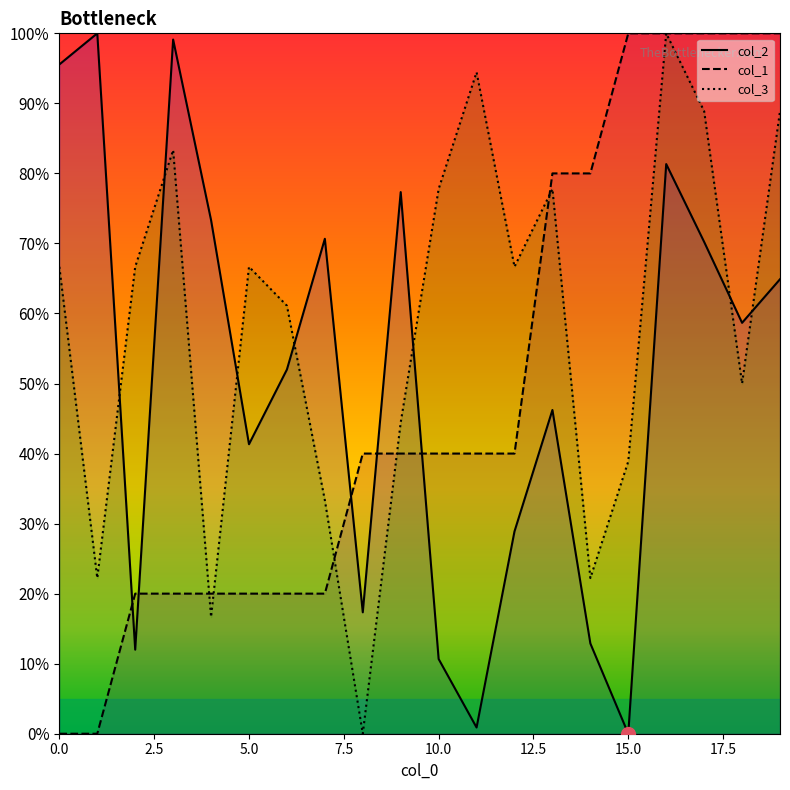

How many categories are shown in the chart?

20